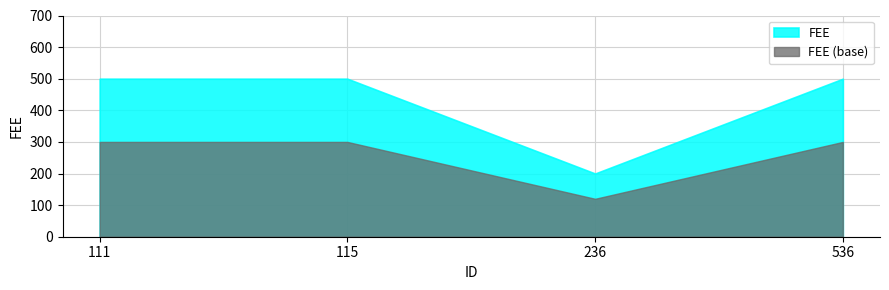

True or false: the data has more than 0 interior local peaks.

False